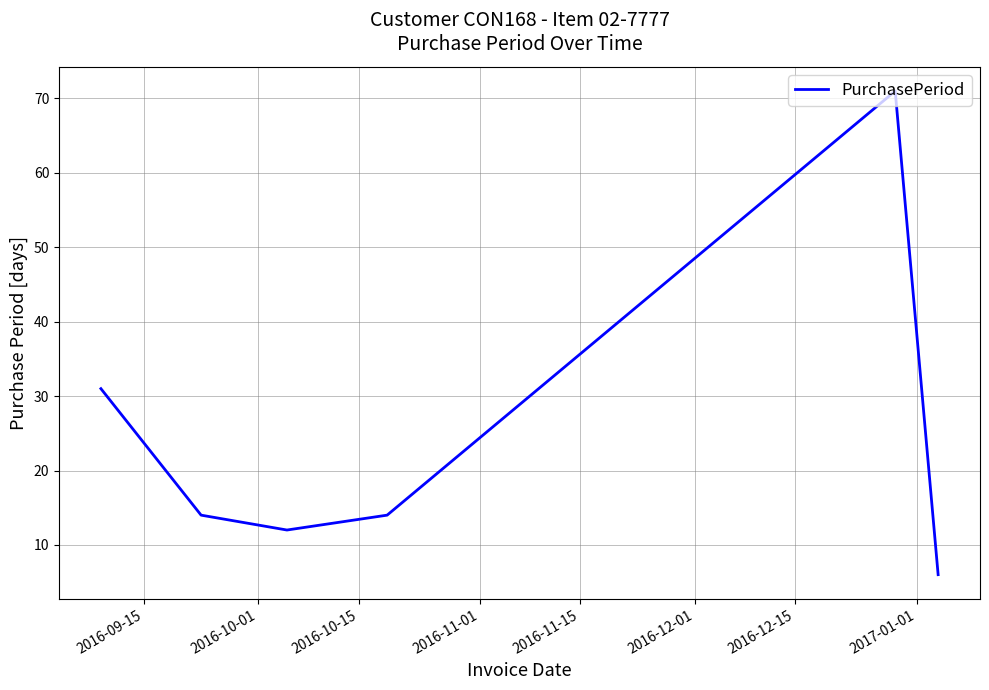

True or false: there are more than 1 points higher than both neighbors.

False